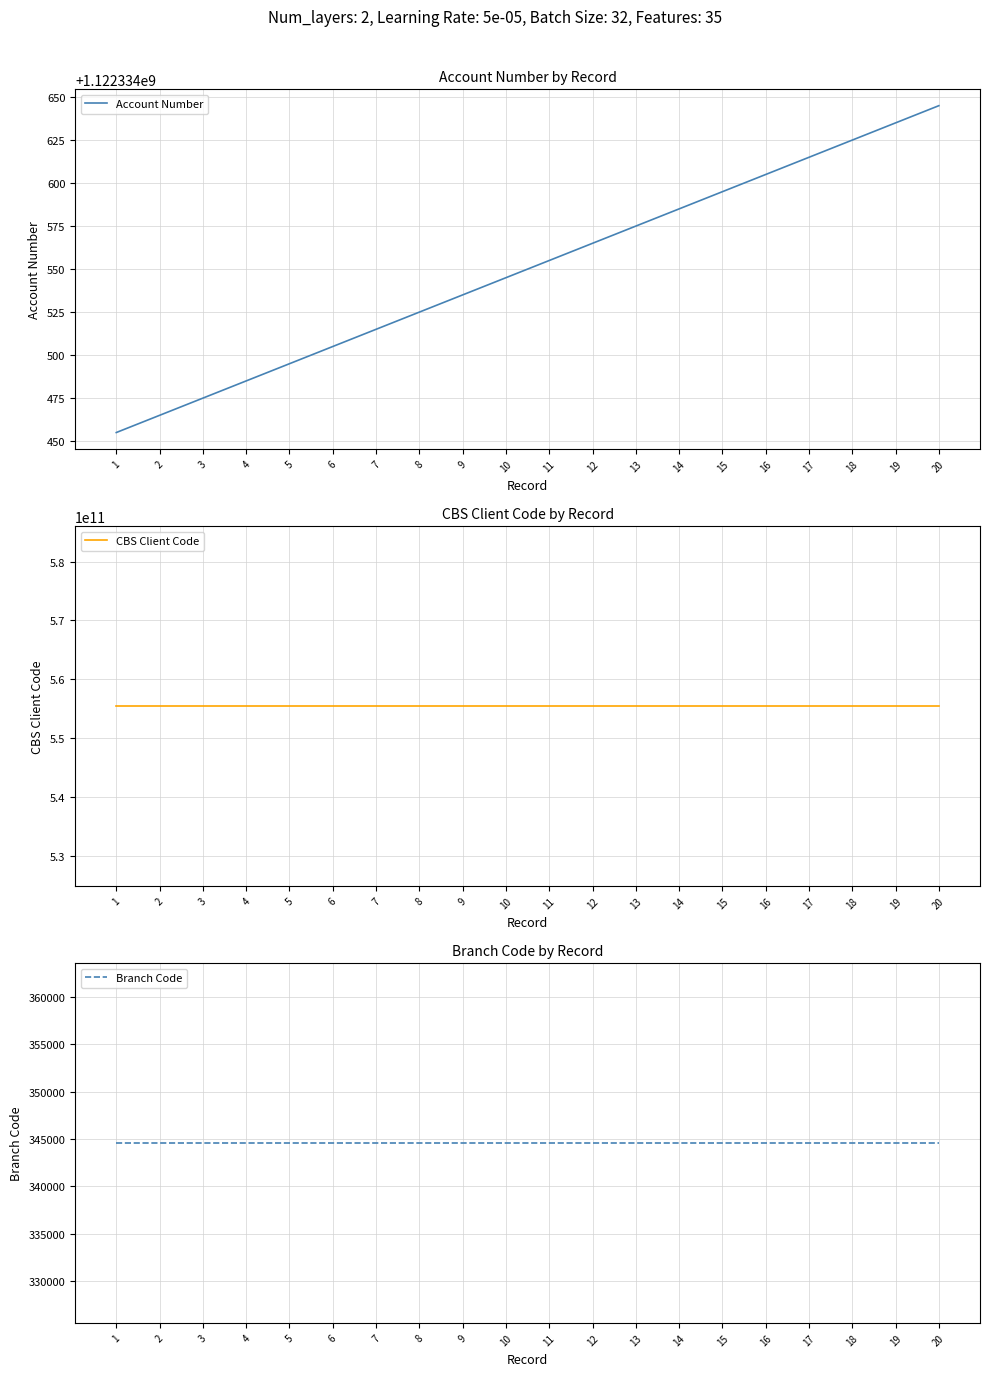

Which series has the largest range (max minus min)?

Account Number